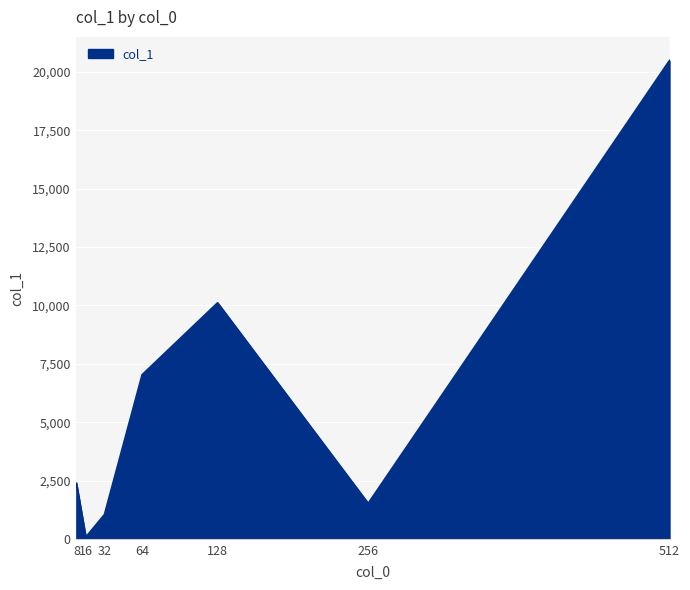

What is the difference between the maximum and minimum values?

20393.6